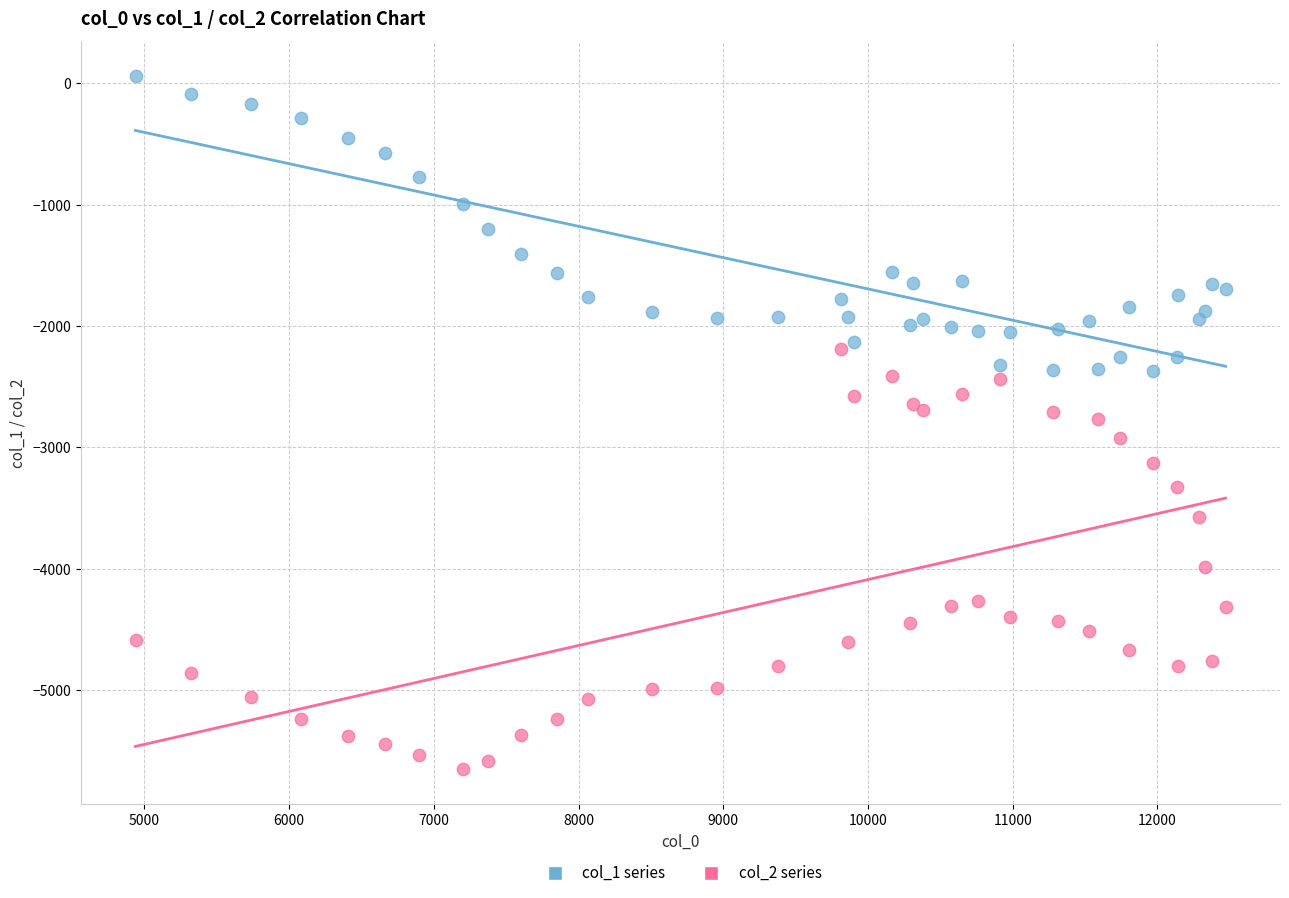

Which series has the widest spread of Y values?

col_2 series